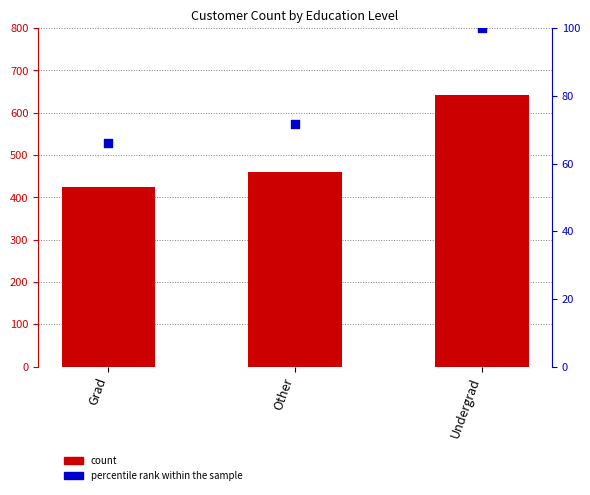

What is the total value across all series at Grad?

490.0